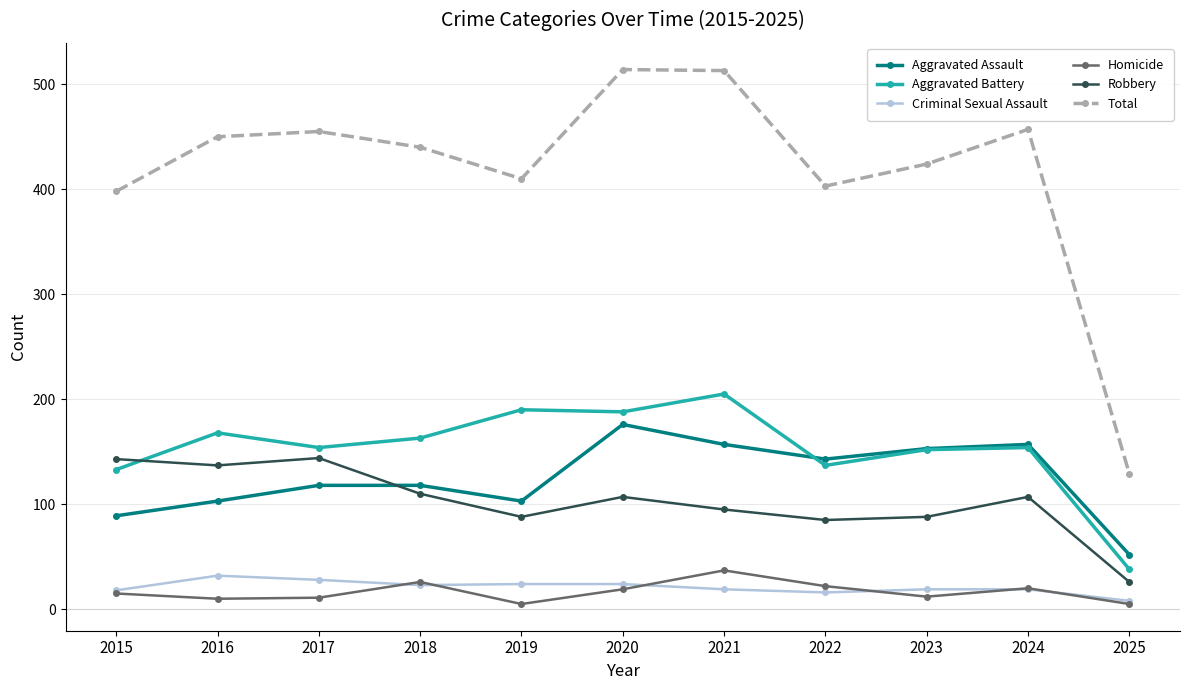

What are all the series names shown in the legend?

Aggravated Assault, Aggravated Battery, Criminal Sexual Assault, Homicide, Robbery, Total